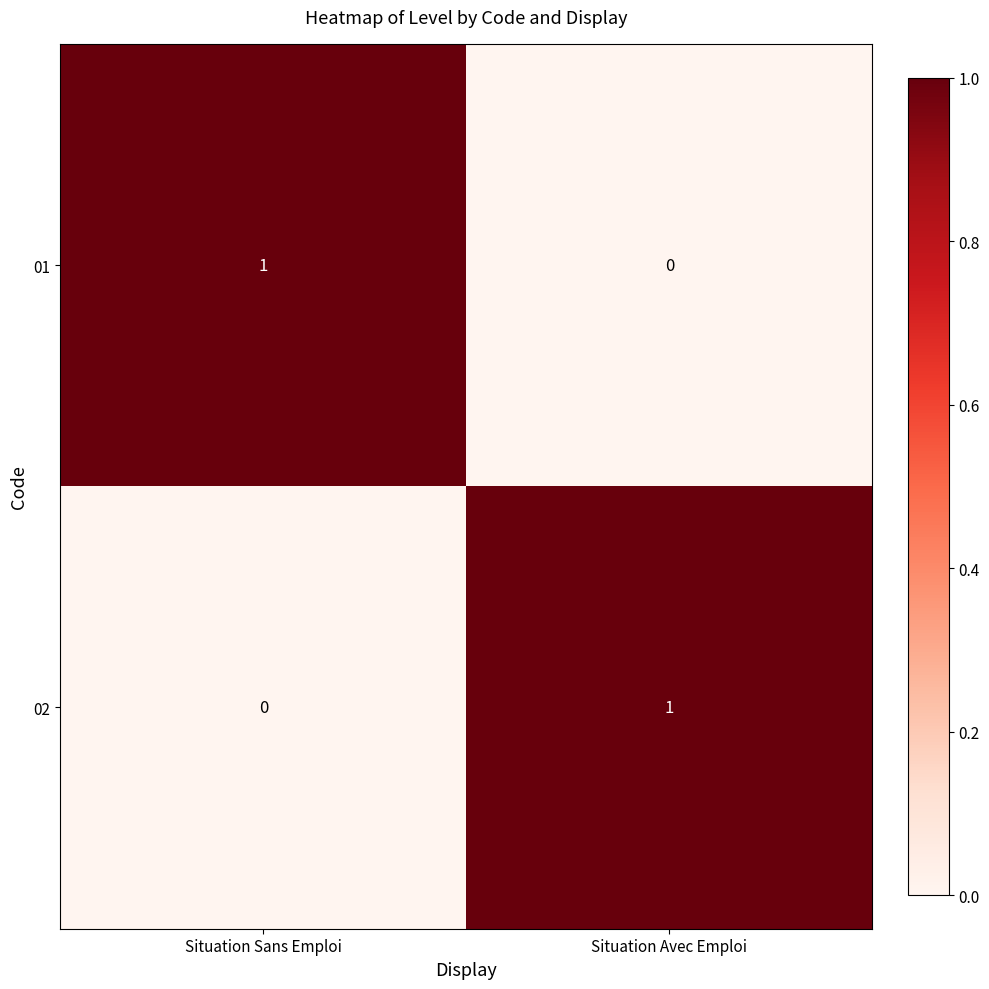

Rank the series at Situation Avec Emploi from lowest to highest value.

01, 02